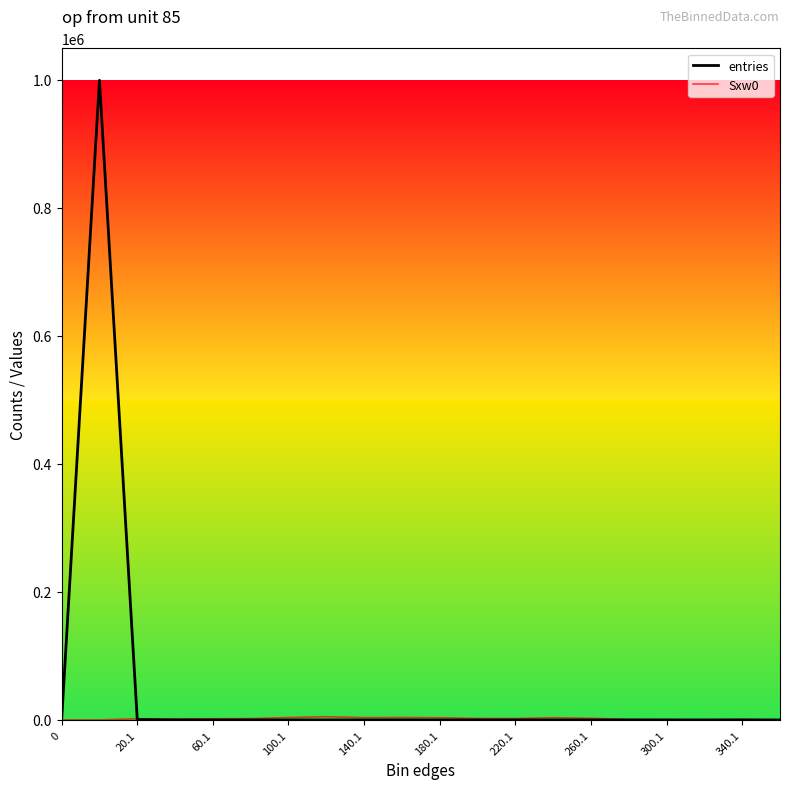

Which series has the widest spread of values?

entries